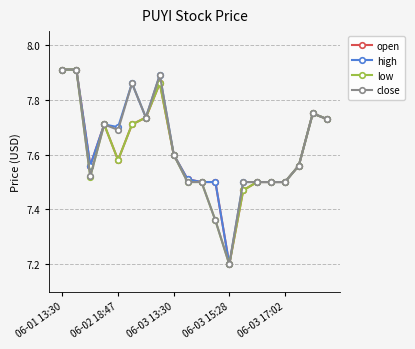

True or false: open has more than 1 interior local peaks.

True